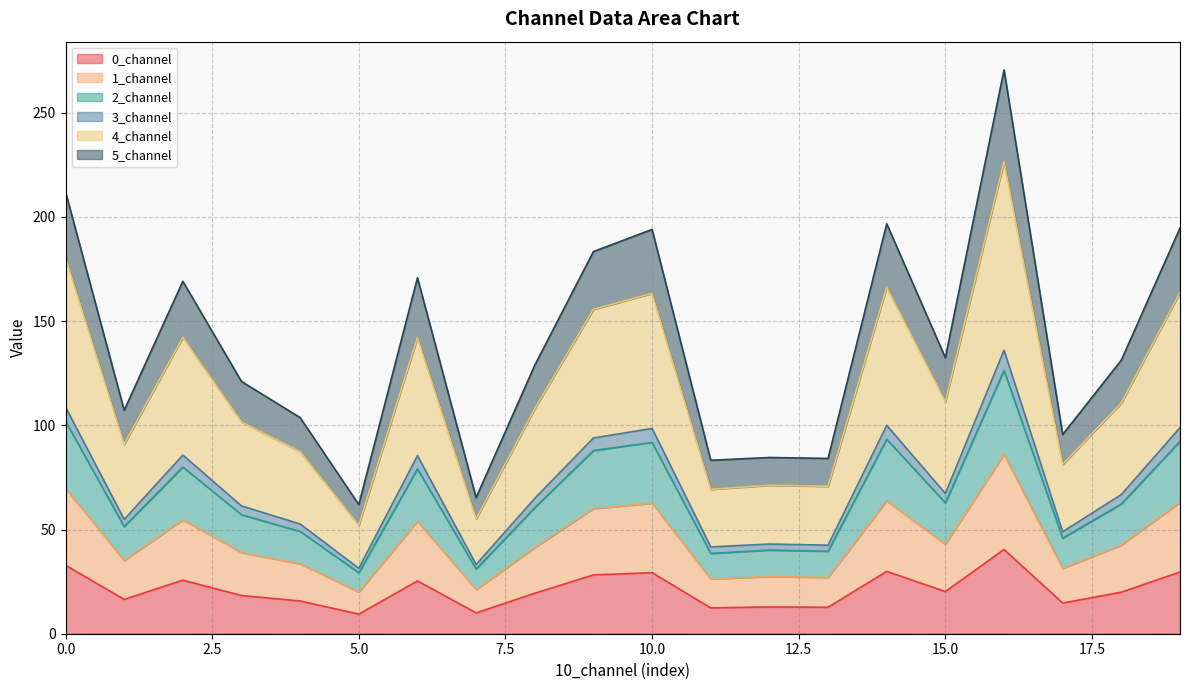

What is the highest value of the 0_channel series?

40.4